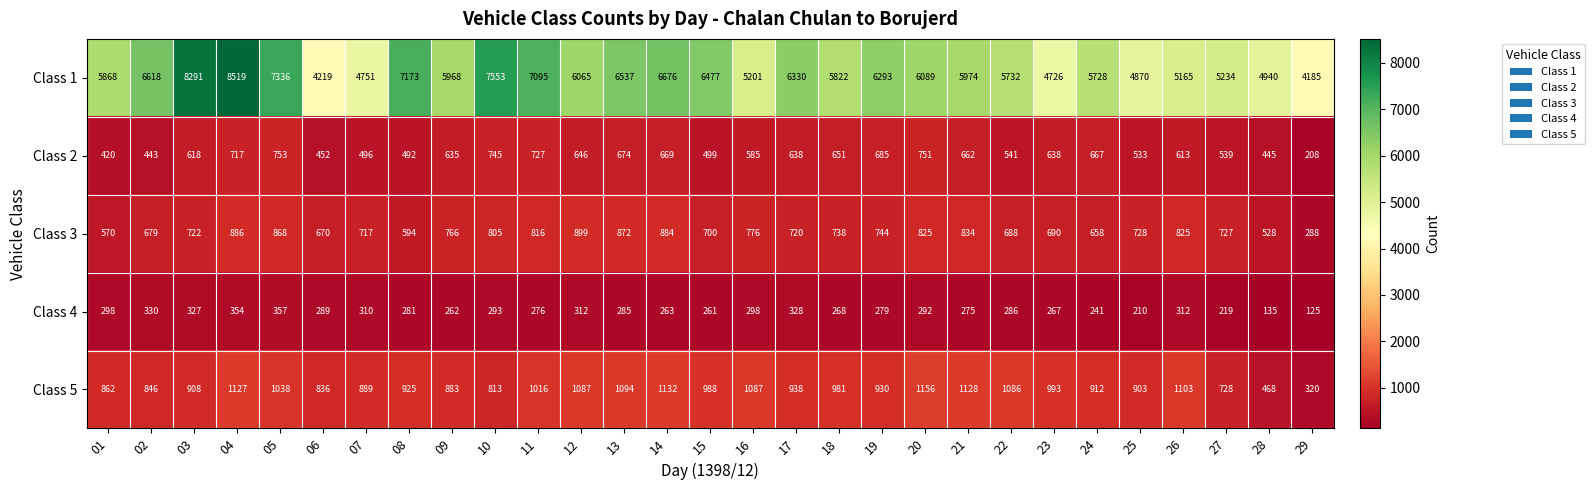

What is the sum of the Class 3 values at 28 and 26?

1353